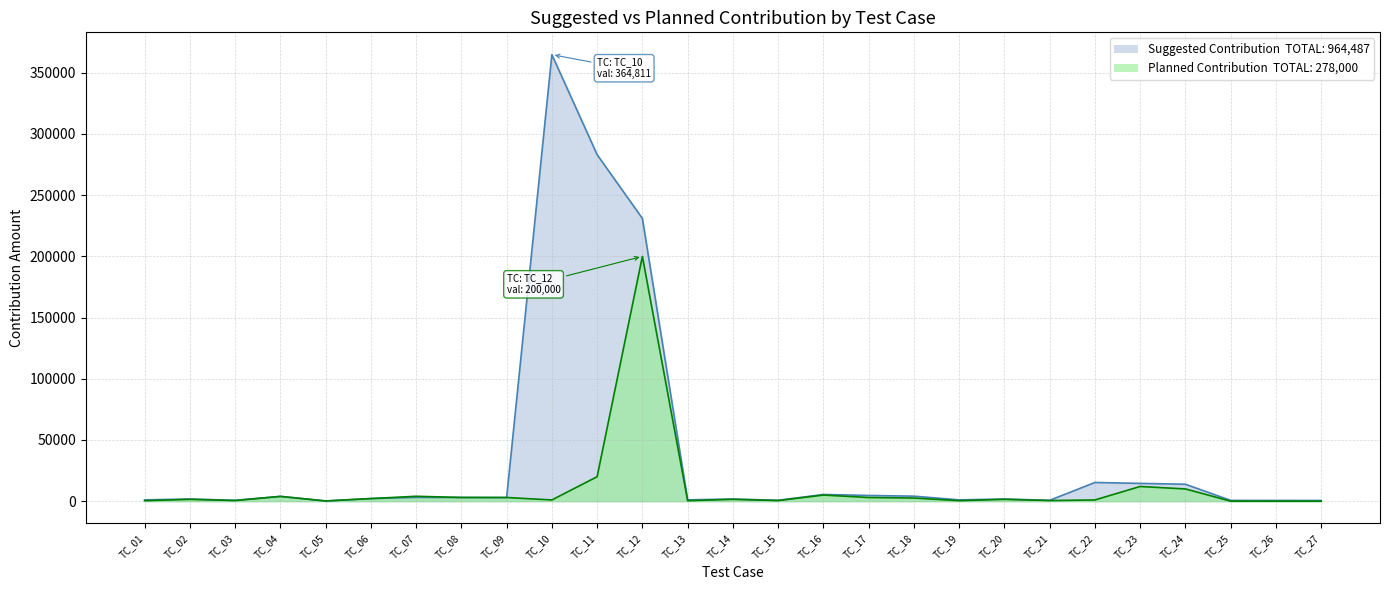

Which series has the largest range (max minus min)?

Suggested Contribution